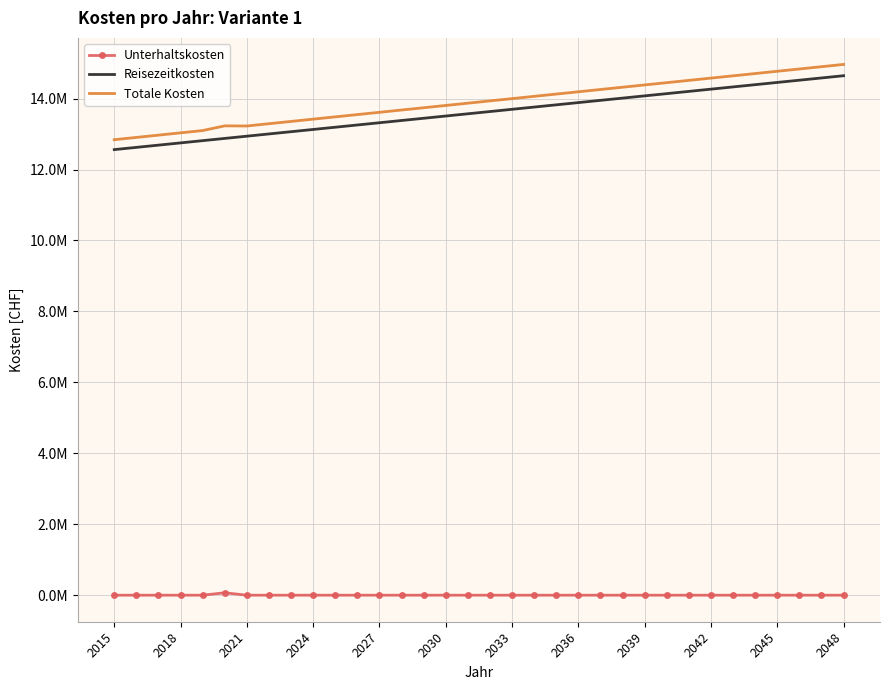

Rank the series by their maximum value, from lowest to highest.

Unterhaltskosten, Reisezeitkosten, Totale Kosten